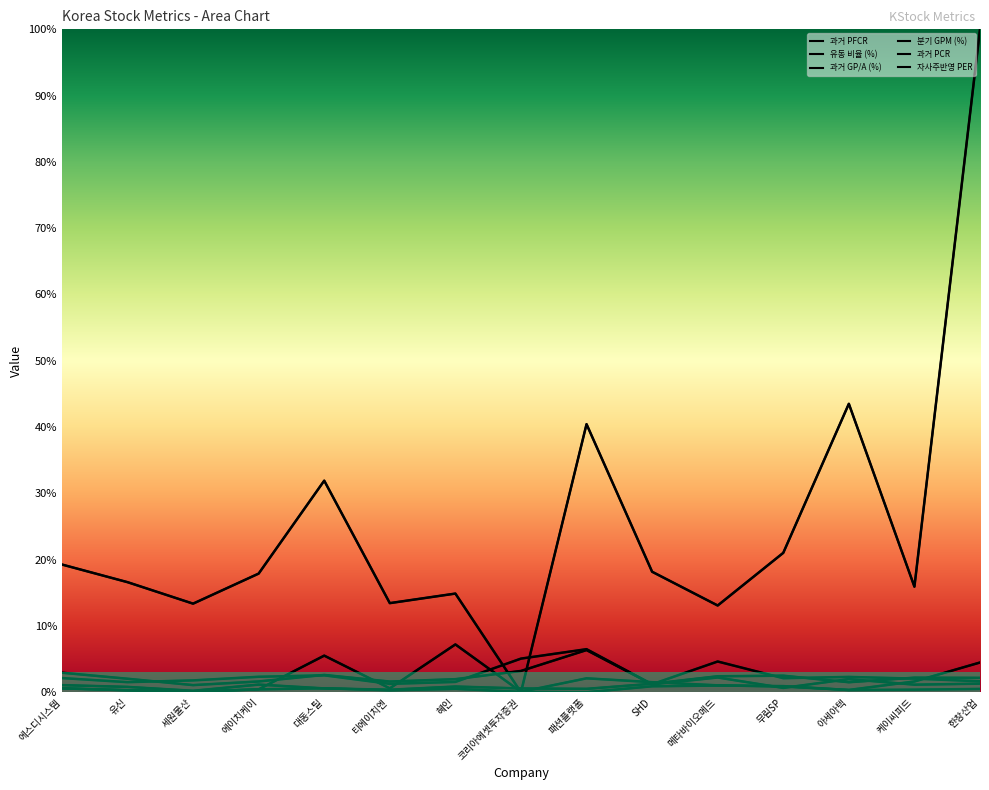

Which series changed the most between 세원물산 and 무림SP?

유동 비율 (%)